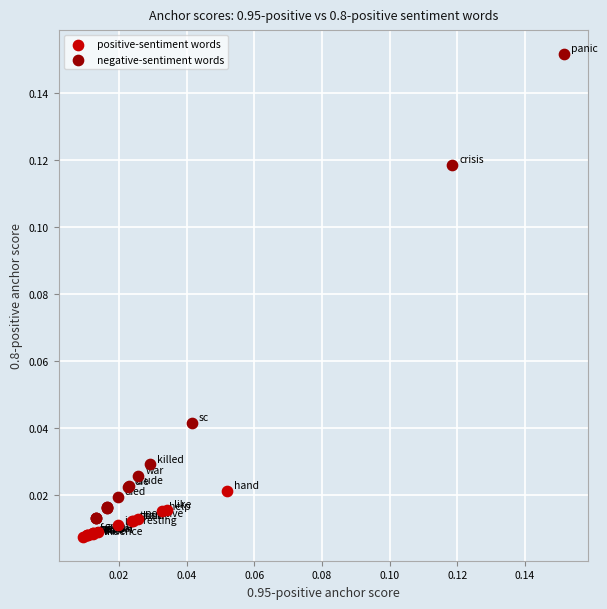

Which series reaches the minimum Y coordinate?

positive-sentiment words